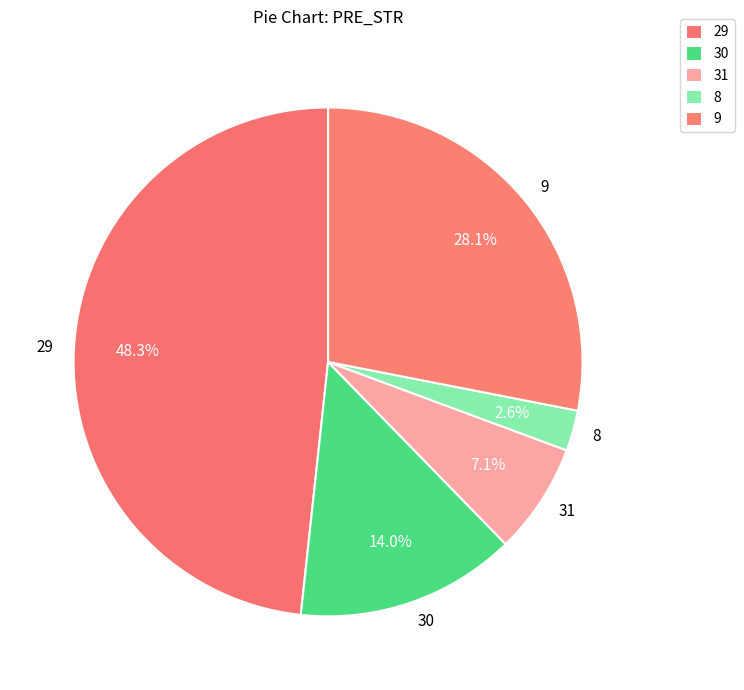

True or false: 30 accounts for 28% of the total.

False